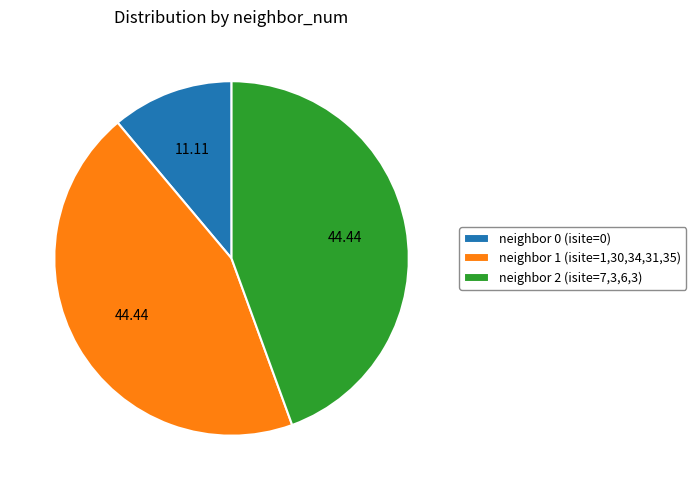

Approximately how many times larger is the value at neighbor 1 (isite=1,30,34,31,35) compared to neighbor 0 (isite=0)?

4.0